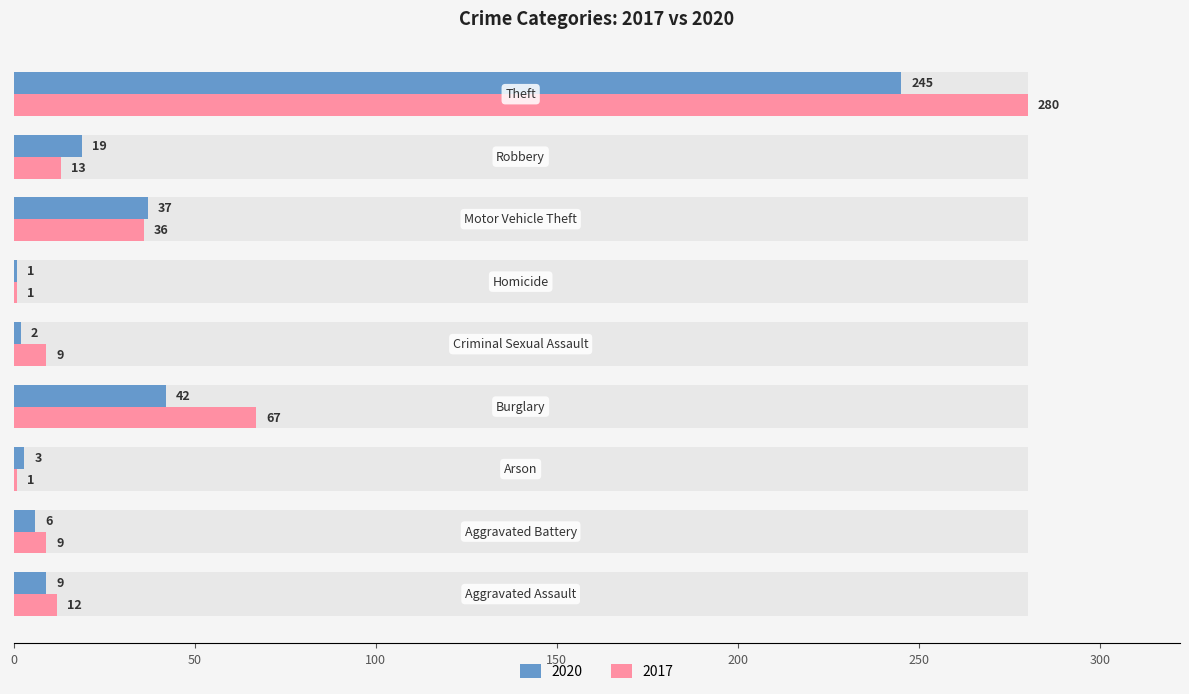

Where does the 2020 series first go above 9?

Burglary